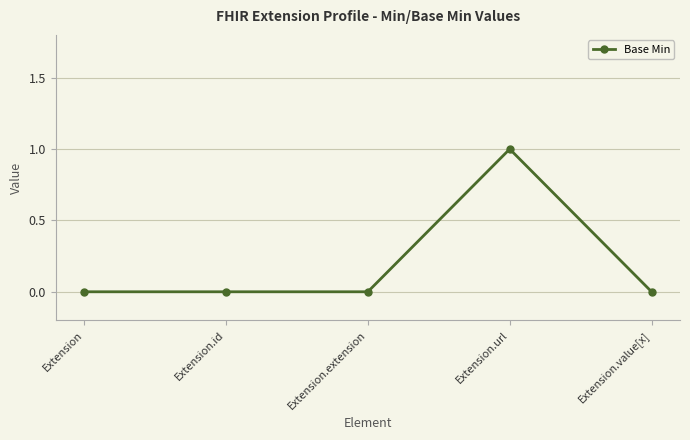

What is the difference between the values at Extension.url and Extension?

1